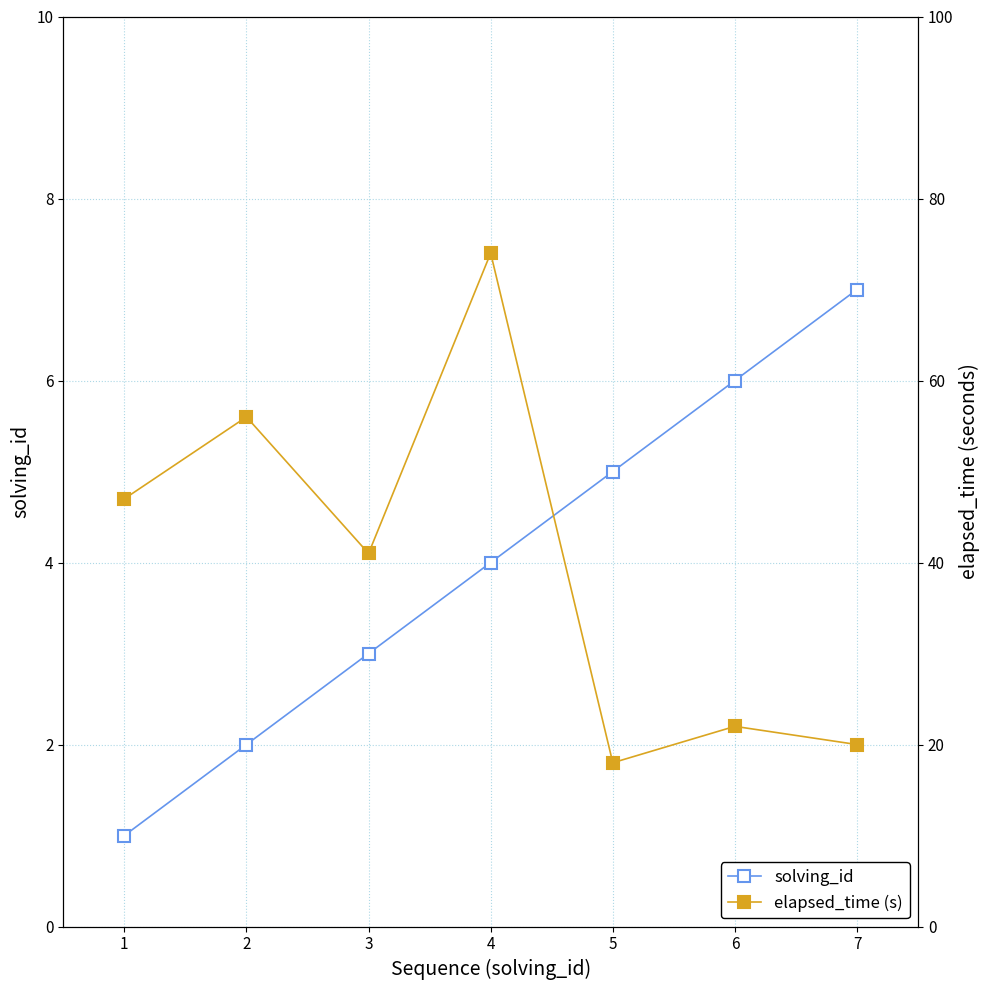

Is it true that elapsed_time (s) equals 22 at 6?

True